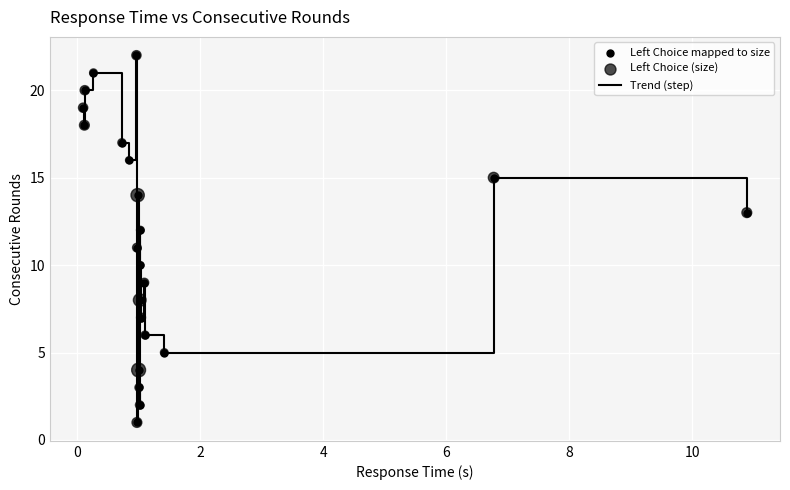

What is the greatest value displayed?

22